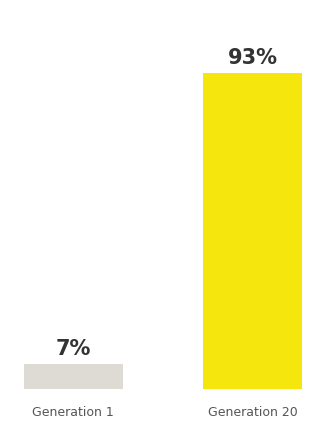

How many bars are there in total?

2